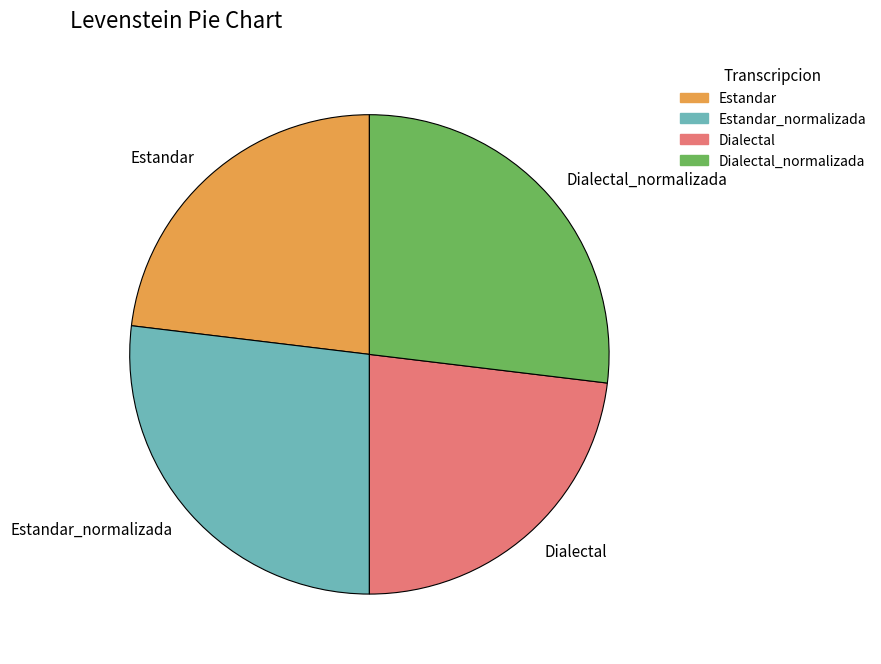

True or false: Estandar_normalizada accounts for 27% of the total.

True